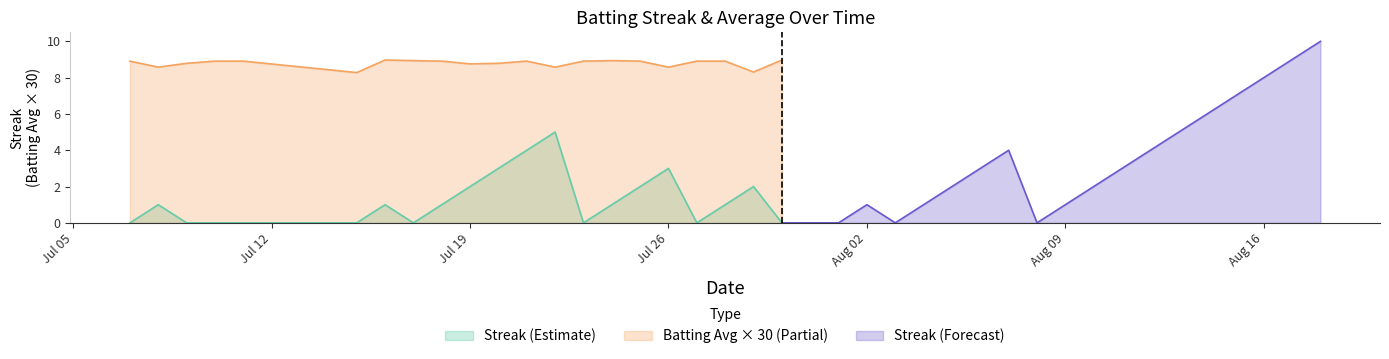

True or false: Batting Average1 has a value of 0.3 at 31.

True